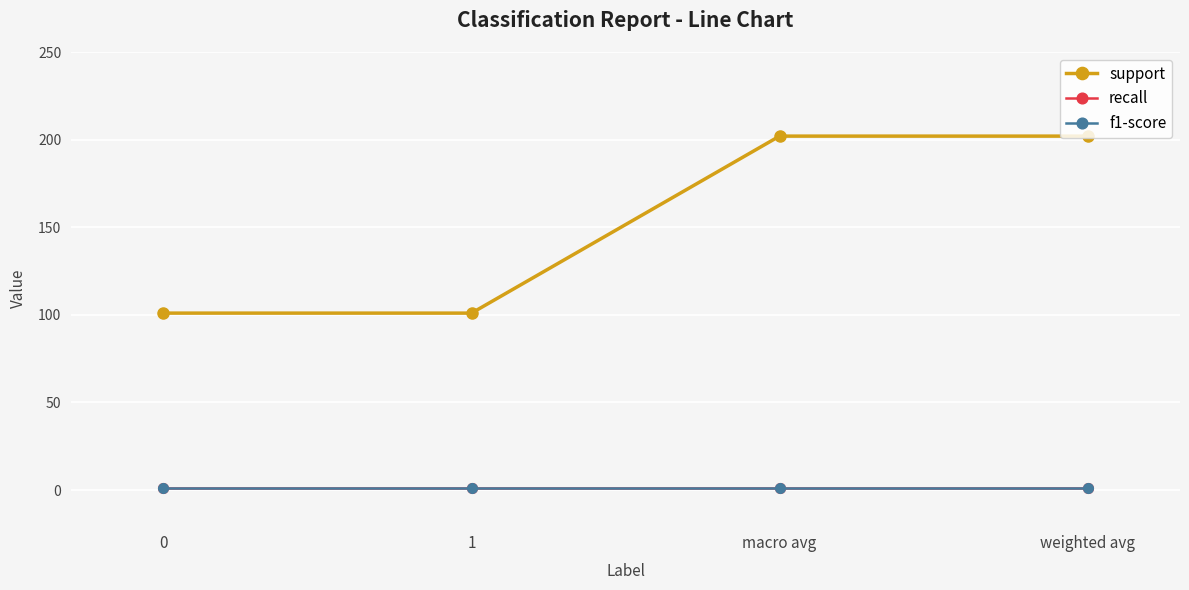

What position from the right is weighted avg?

1